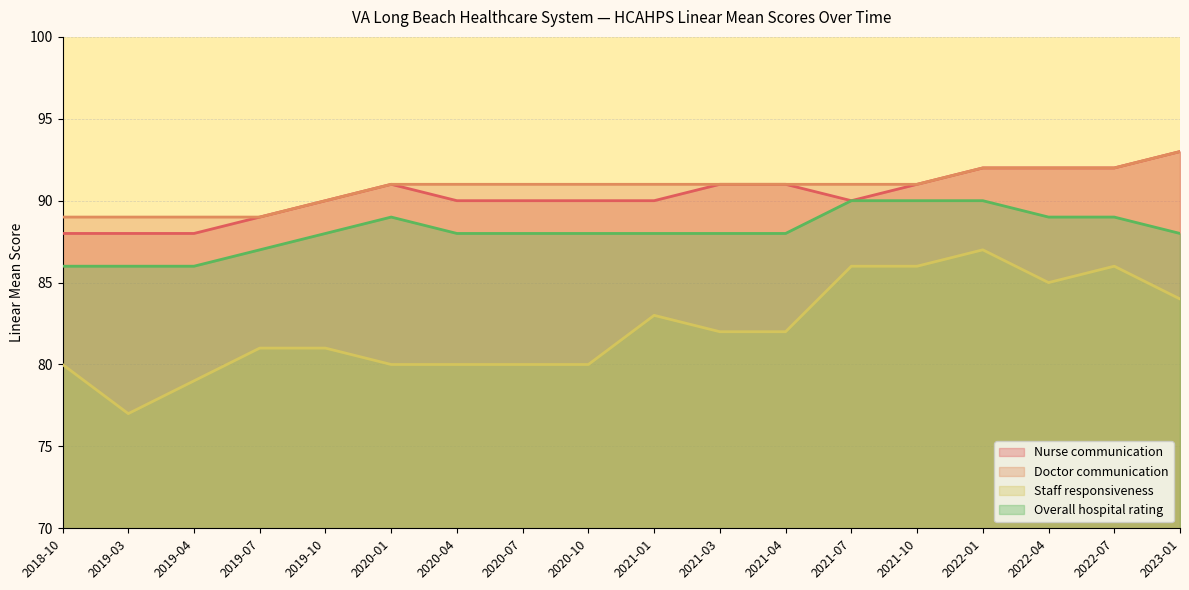

Which series has the largest total across all categories?

Doctor communication